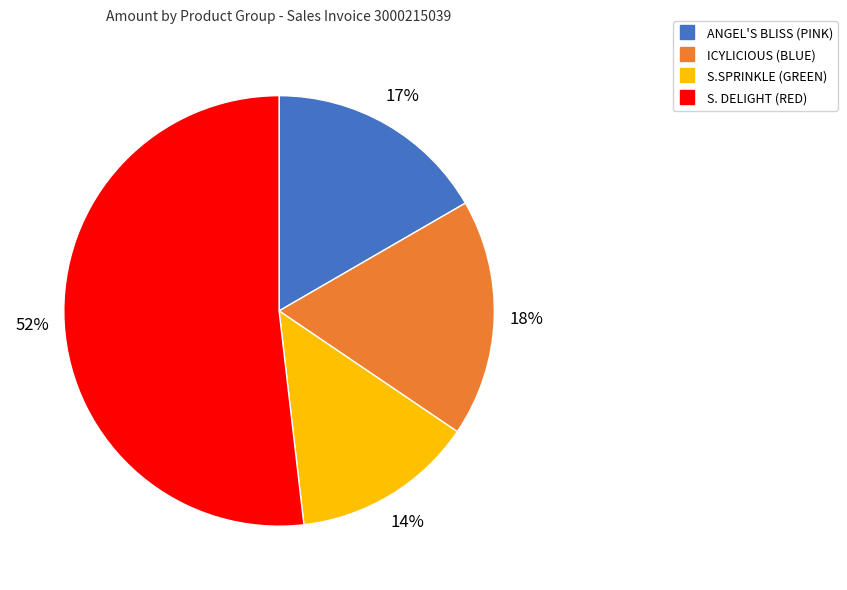

To the nearest percent, what is the average slice percentage?

25%